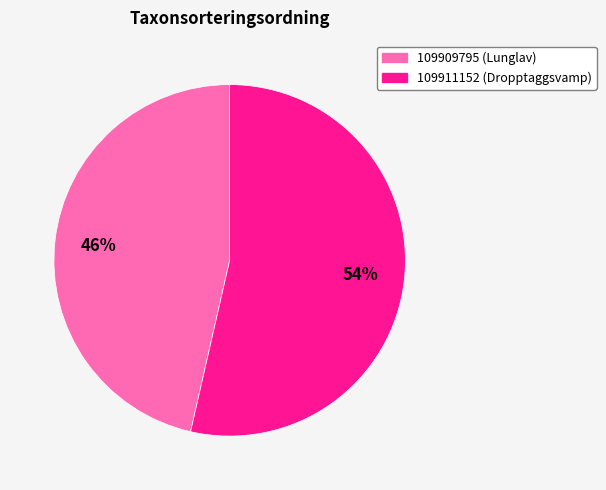

Which category has the biggest portion of the pie?

109911152